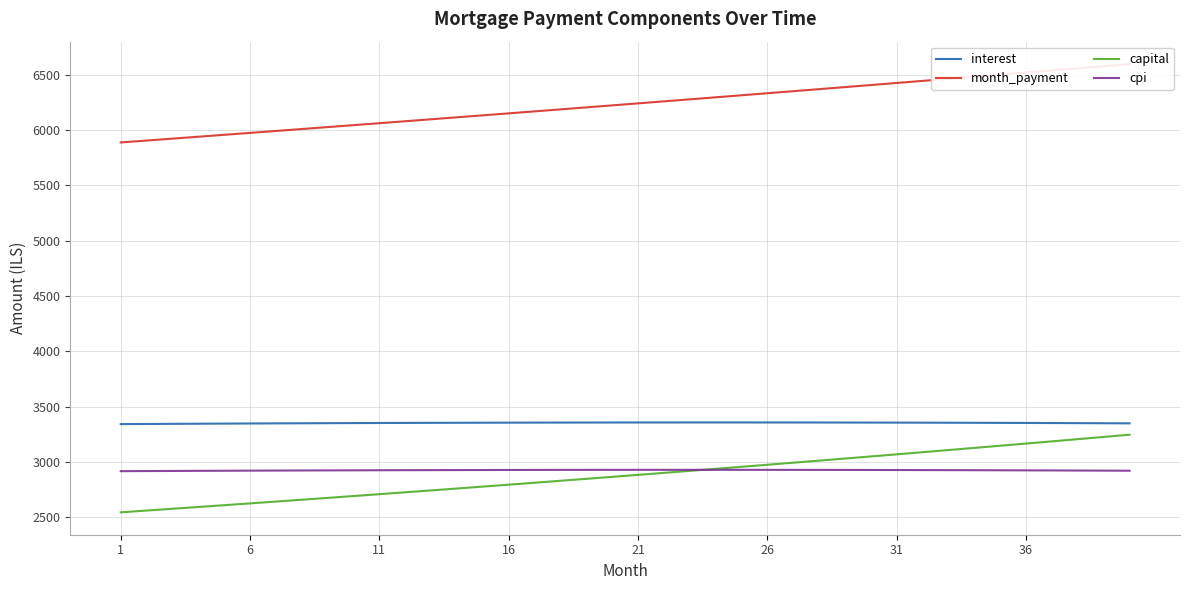

What is the minimum value for interest?

3343.1